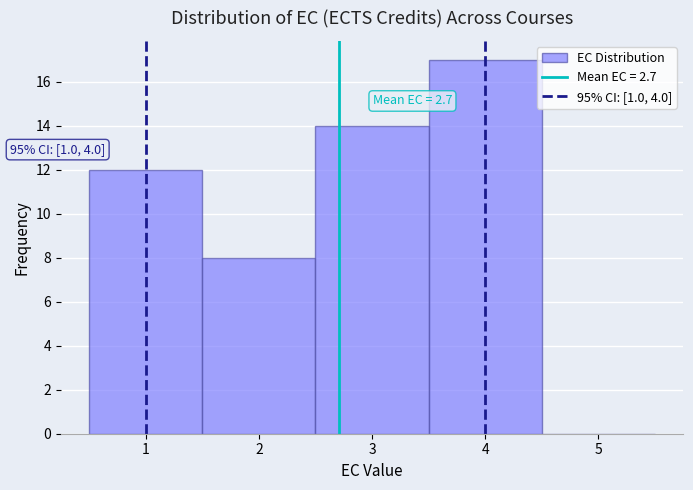

Over which range of the x-axis is the bar tallest?

3.5 to 4.5